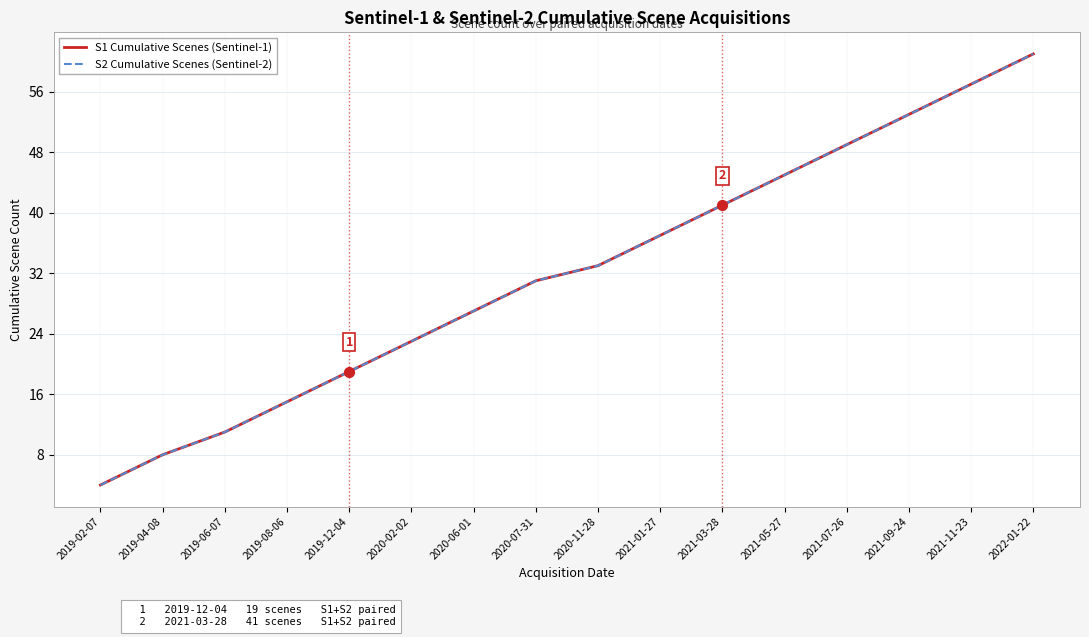

Is the value of S2 Cumulative Scenes (Sentinel-2) at 2019-08-06 greater than the value of S1 Cumulative Scenes (Sentinel-1) at 2021-07-26?

No